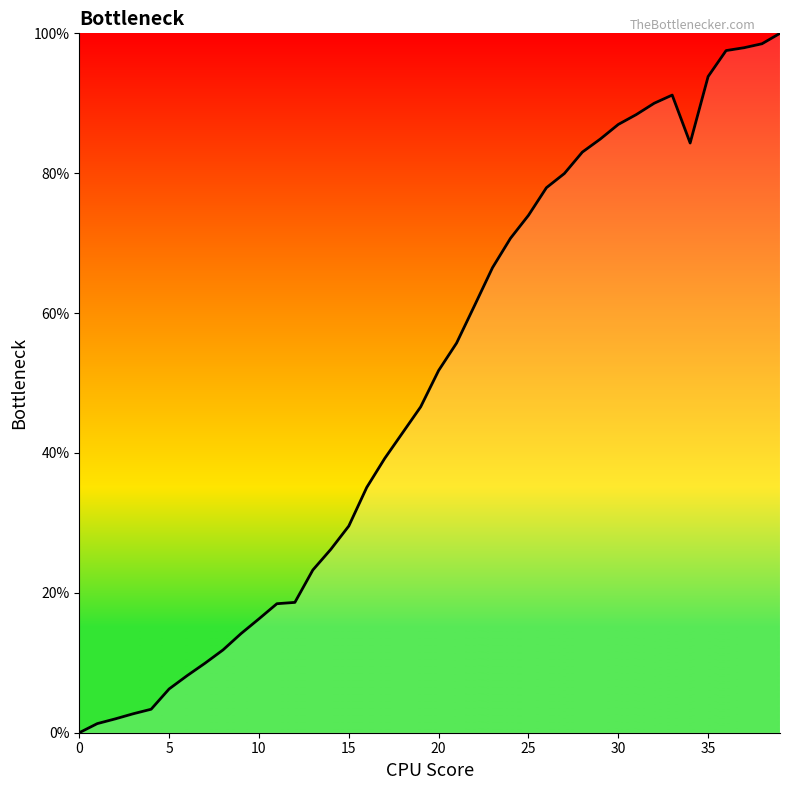

How many lines are shown in the chart?

1